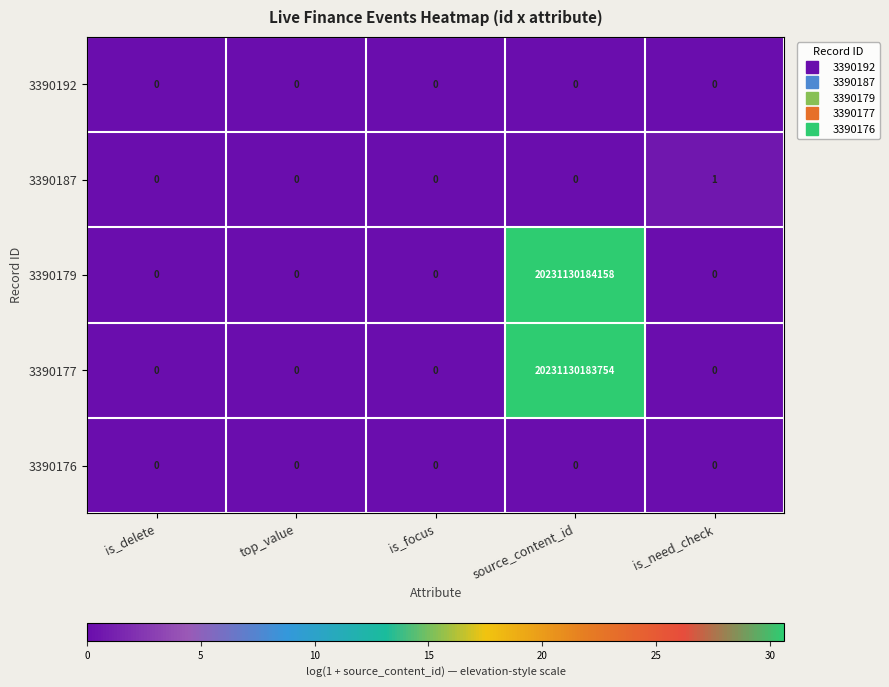

How many positive values does the 3390177 series have?

1